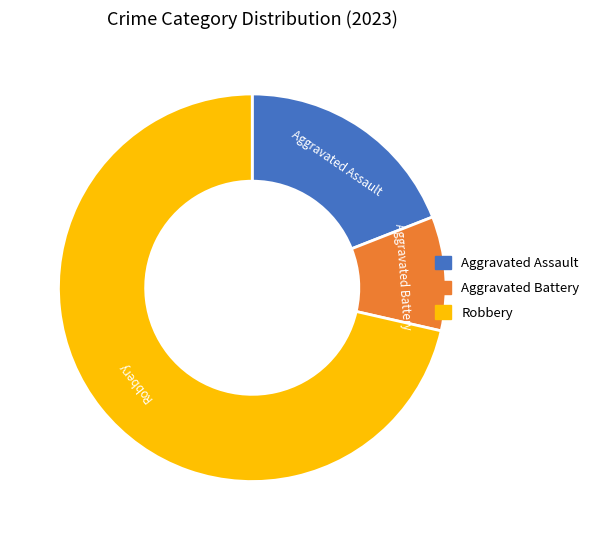

Does any single category account for the majority?

Yes